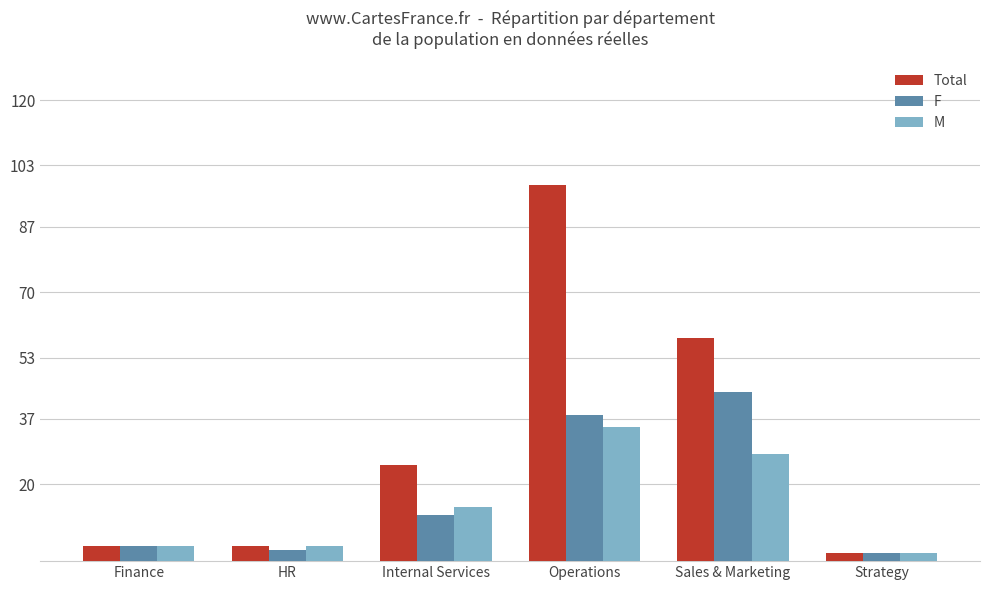

What are all the series names shown in the legend?

Total, F, M